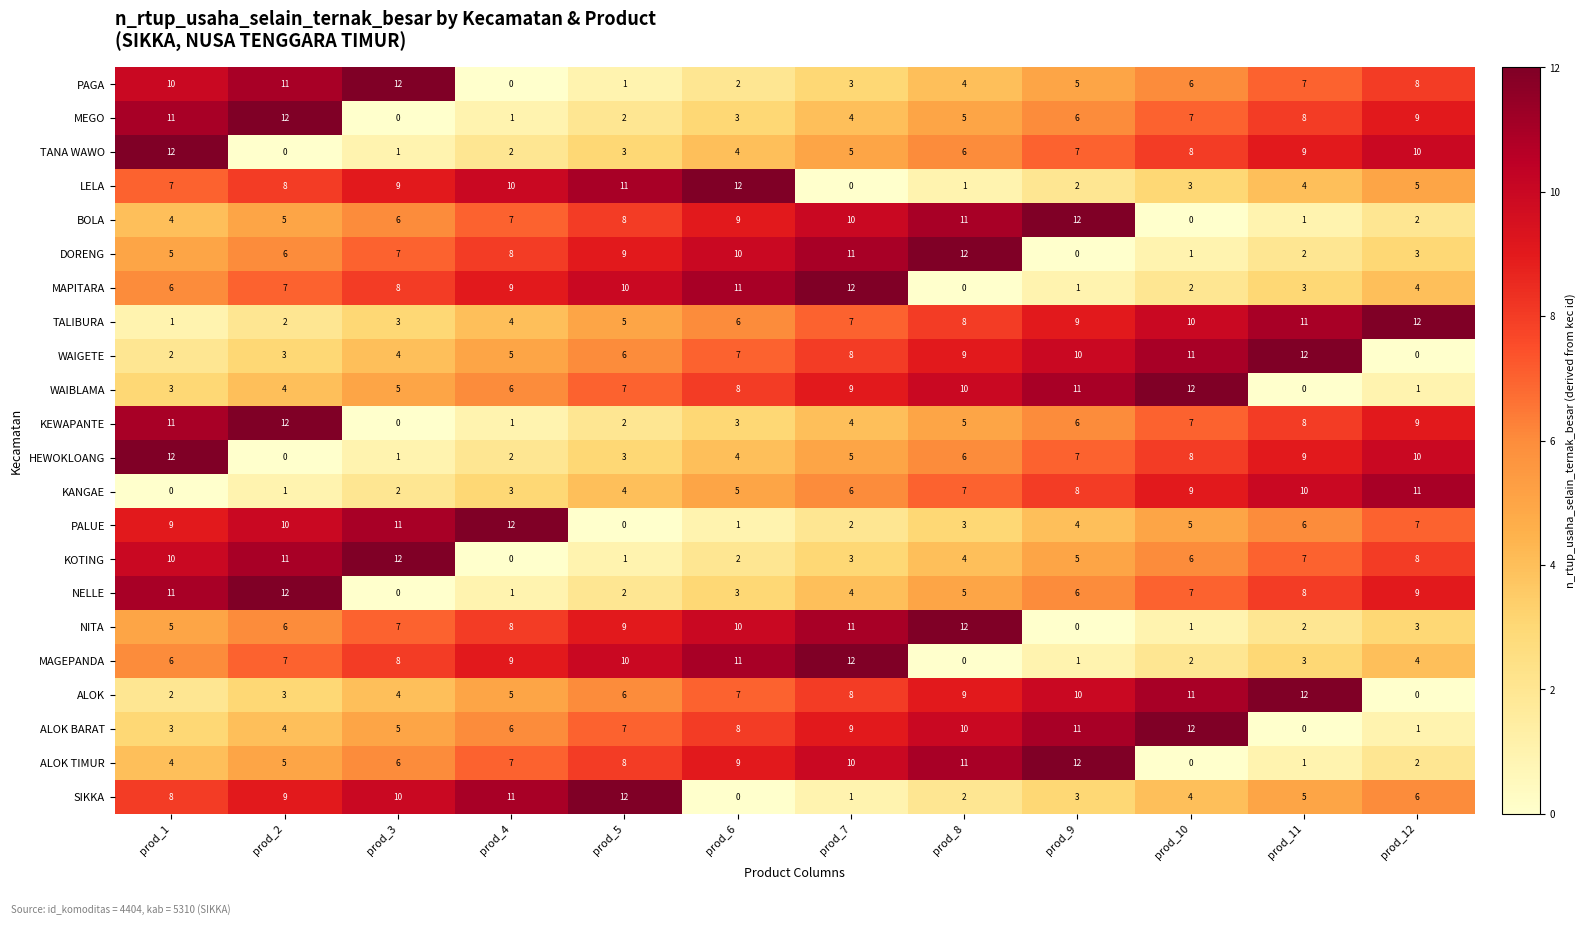

What is the greatest value displayed?

12